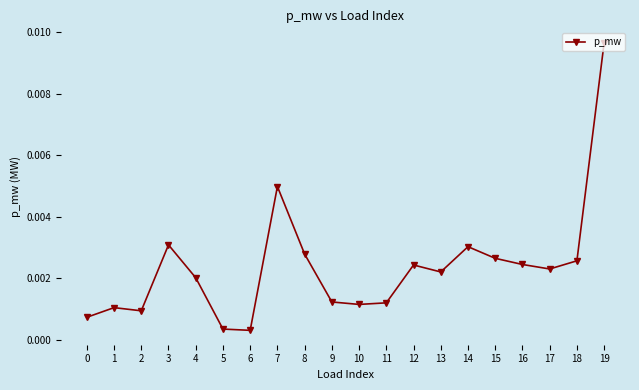

At which category does the chart reach its peak across all series?

19